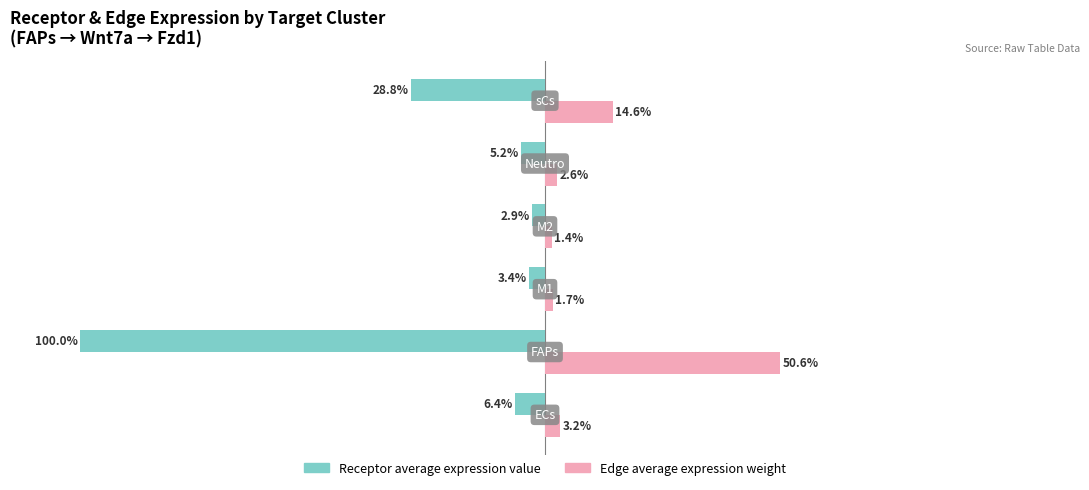

Rank the series by their maximum value, from highest to lowest.

Edge average expression weight, Receptor average expression value